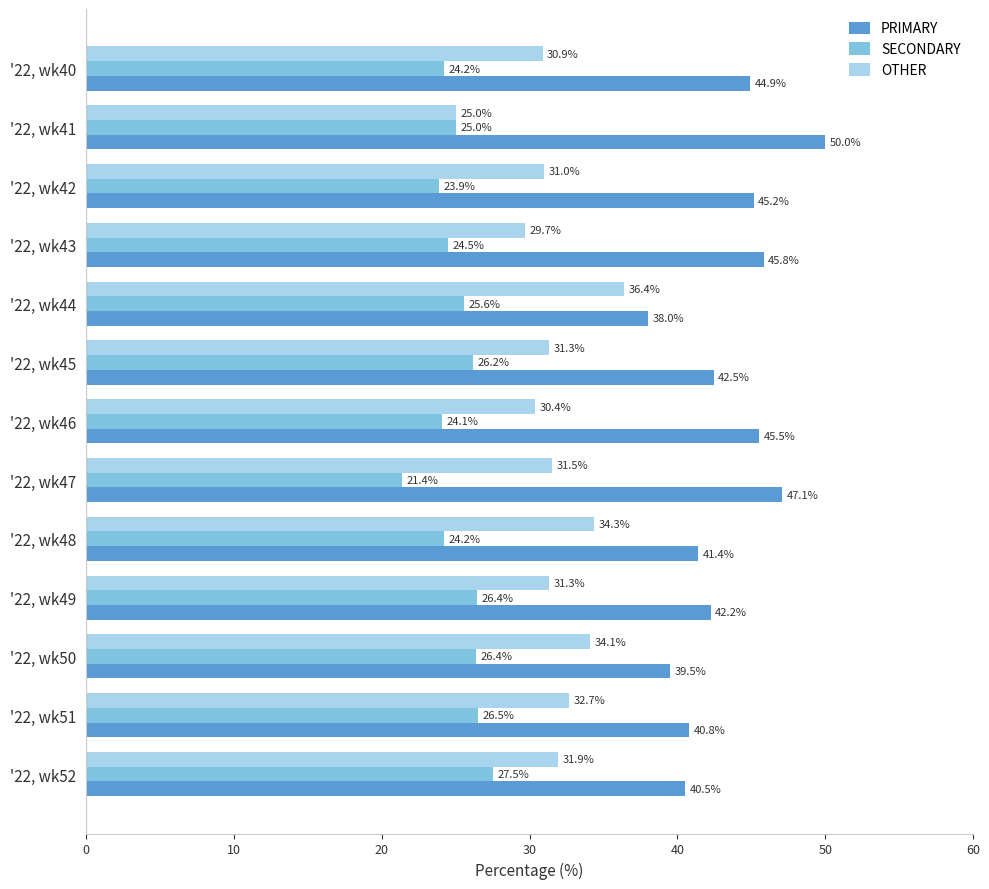

True or false: OTHER has a value of 31.5 at '22, wk47.

True